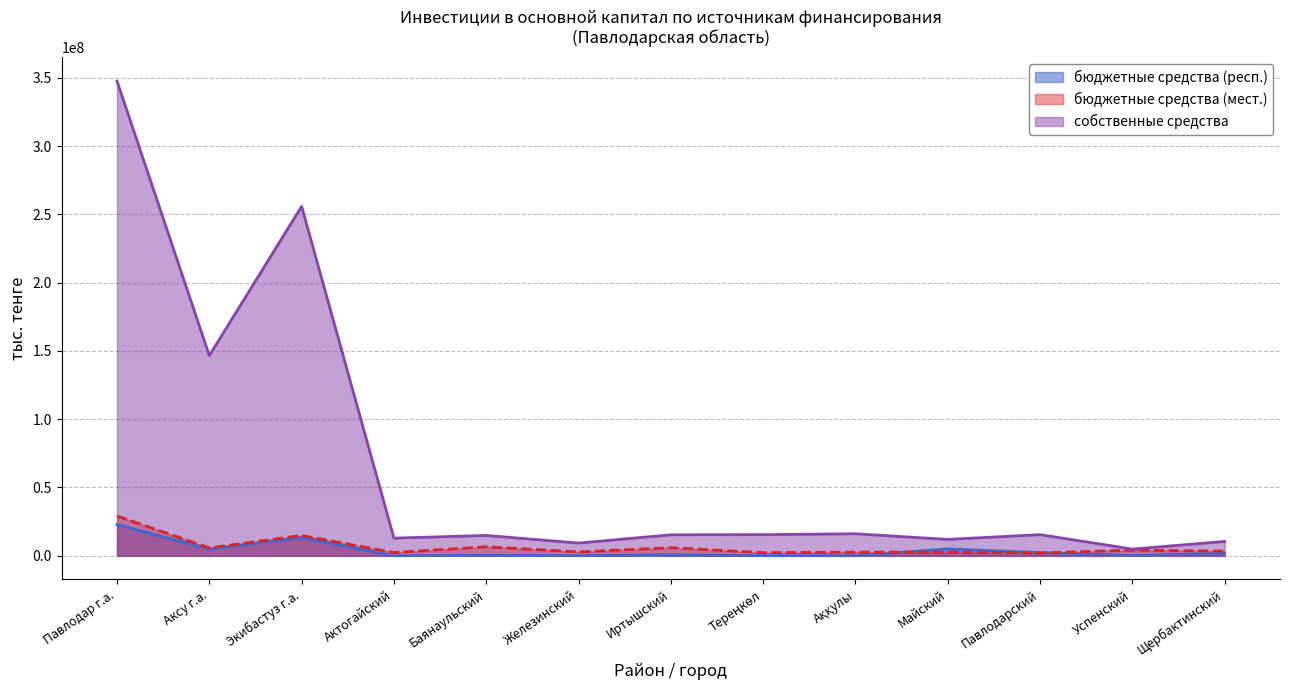

What is the sum of the бюджетные средства (мест.) values at Тереңкөл and Железинский?

5041430